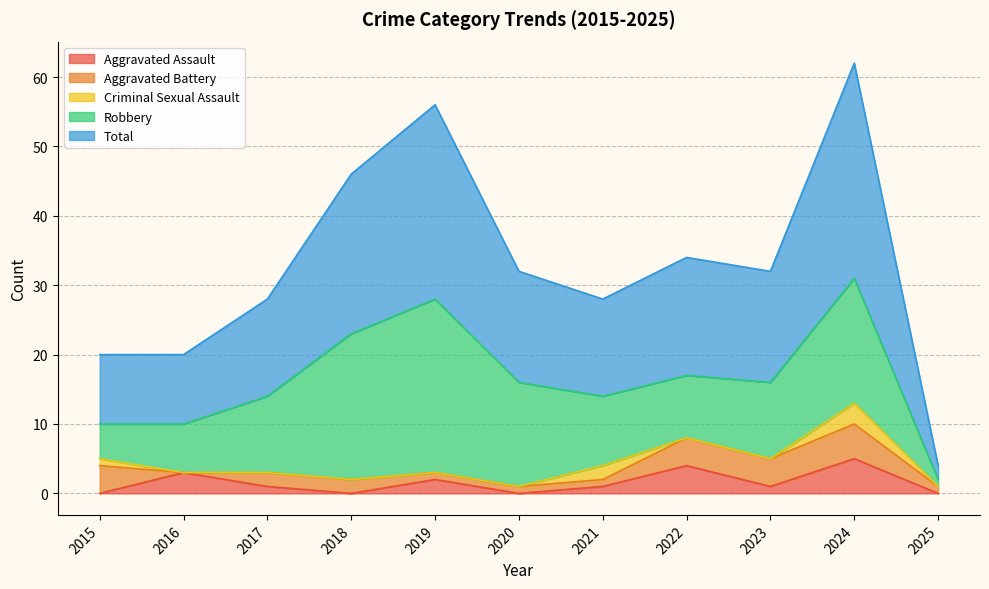

At which category does the chart reach its peak across all series?

2024